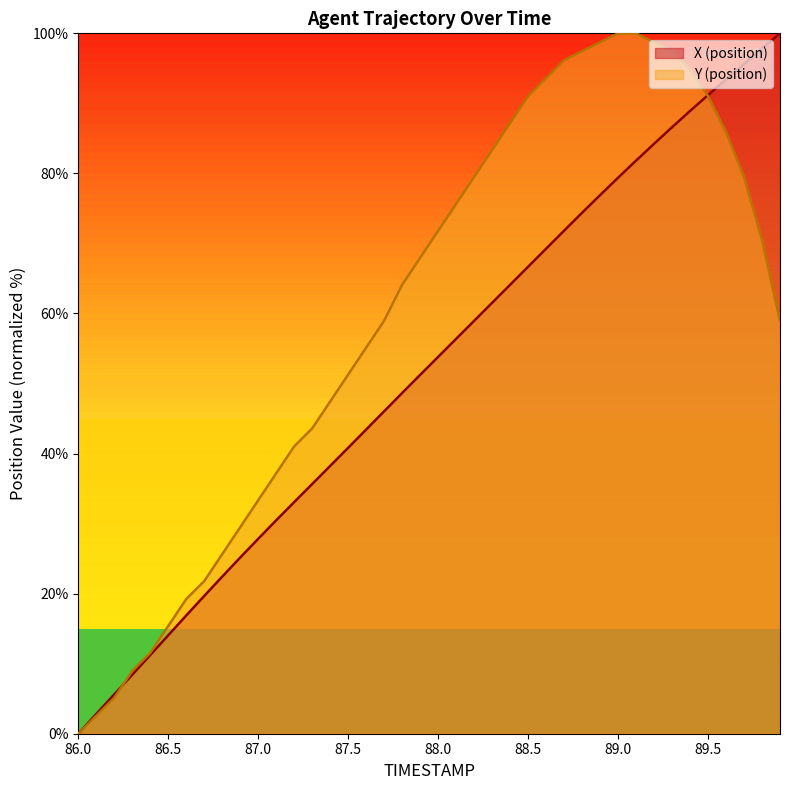

What is the label of the 22nd point from the right?

87.8